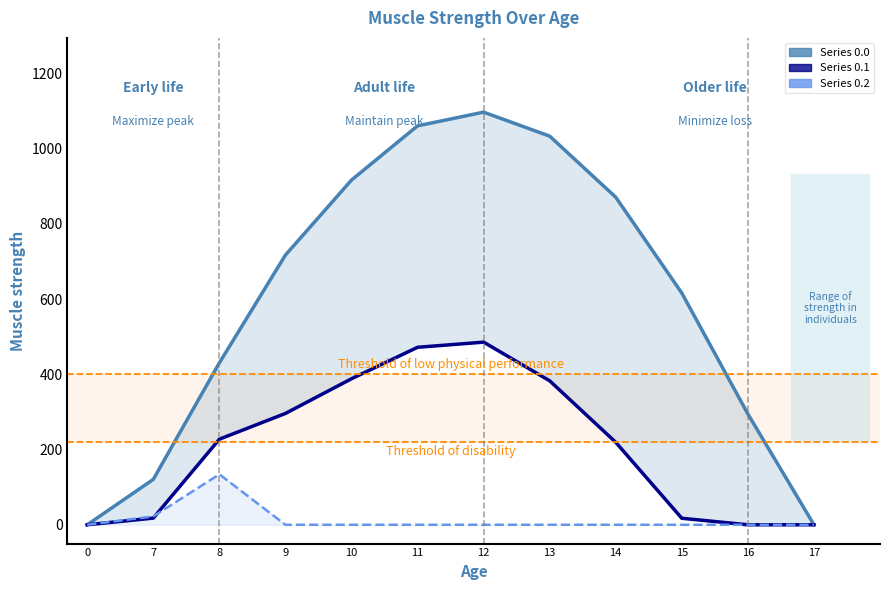

What is the greatest value displayed?

1096.7